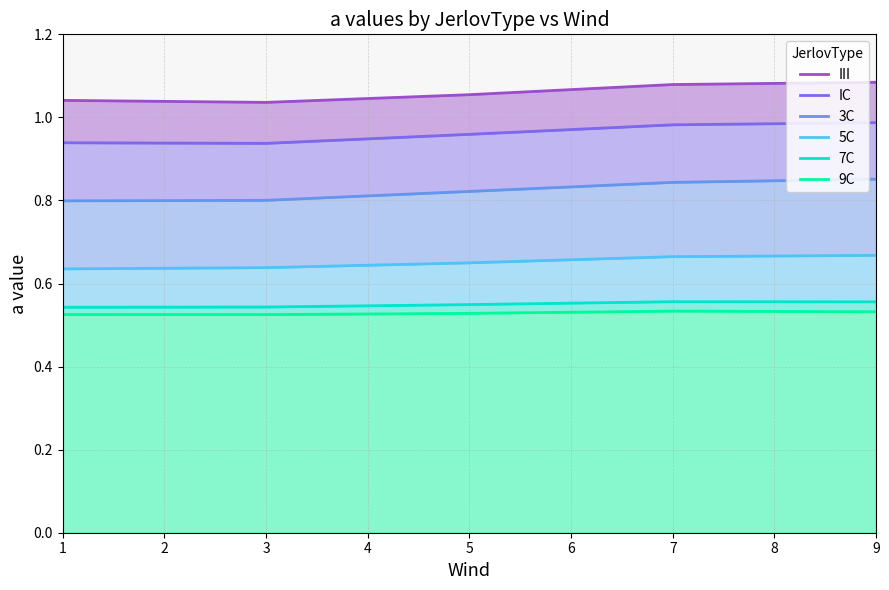

At which label is IC closest to 0?

3